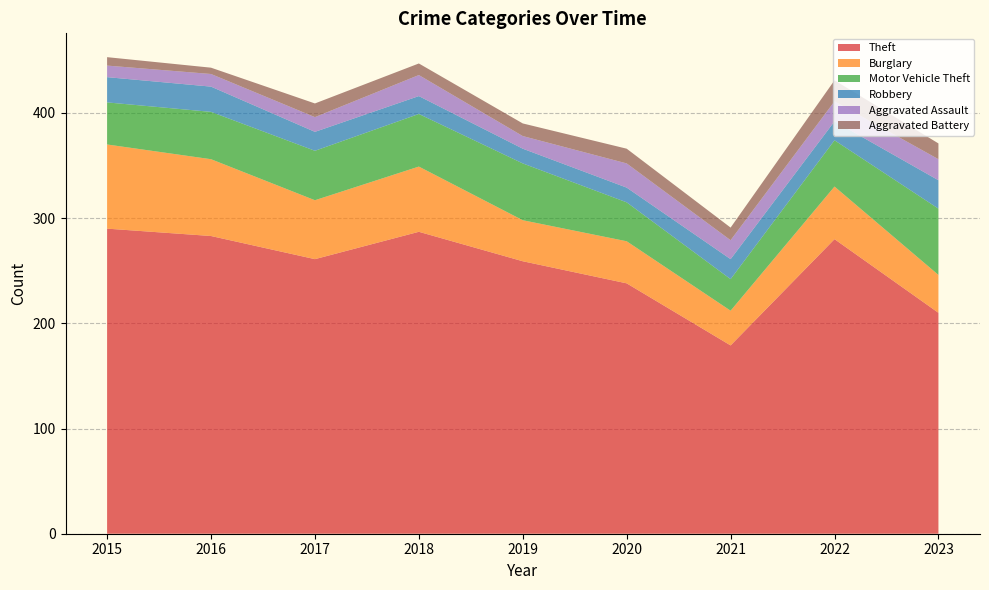

Reading left to right, list all the values displayed in this chart.

Theft: 2015=290	2016=283	2017=261	2018=287	2019=259	2020=238	2021=179	2022=280	2023=210
Burglary: 2015=80	2016=73	2017=56	2018=62	2019=39	2020=40	2021=33	2022=50	2023=36
Motor Vehicle Theft: 2015=40	2016=45	2017=47	2018=50	2019=54	2020=37	2021=30	2022=44	2023=63
Robbery: 2015=24	2016=24	2017=18	2018=17	2019=14	2020=14	2021=19	2022=18	2023=27
Aggravated Assault: 2015=11	2016=12	2017=14	2018=20	2019=12	2020=23	2021=18	2022=19	2023=20
Aggravated Battery: 2015=8	2016=6	2017=13	2018=11	2019=12	2020=14	2021=12	2022=20	2023=15